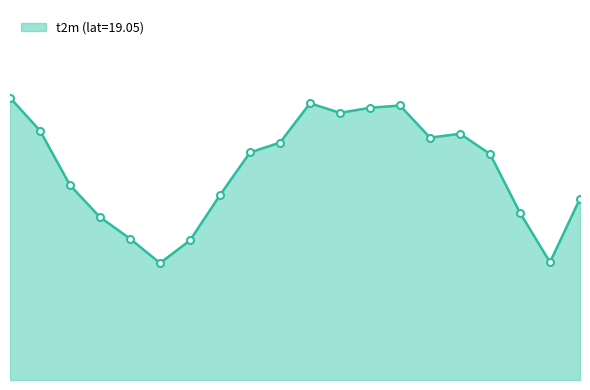

List the labels in order of value, smallest first.

2013-01-06, 2013-01-19, 2013-01-07, 2013-01-05, 2013-01-04, 2013-01-18, 2013-01-20, 2013-01-08, 2013-01-03, 2013-01-17, 2013-01-09, 2013-01-10, 2013-01-15, 2013-01-16, 2013-01-02, 2013-01-12, 2013-01-13, 2013-01-14, 2013-01-11, 2013-01-01